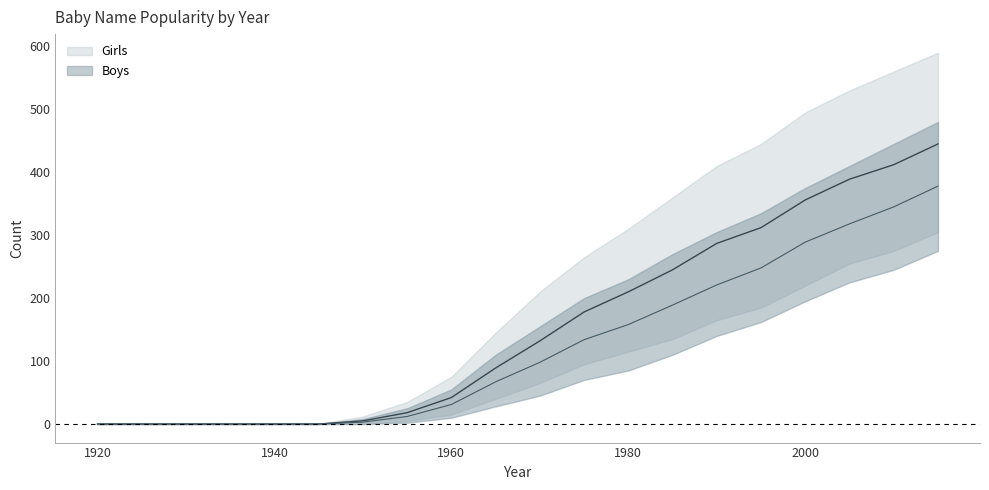

What are all the series names shown in the legend?

Girls, Boys